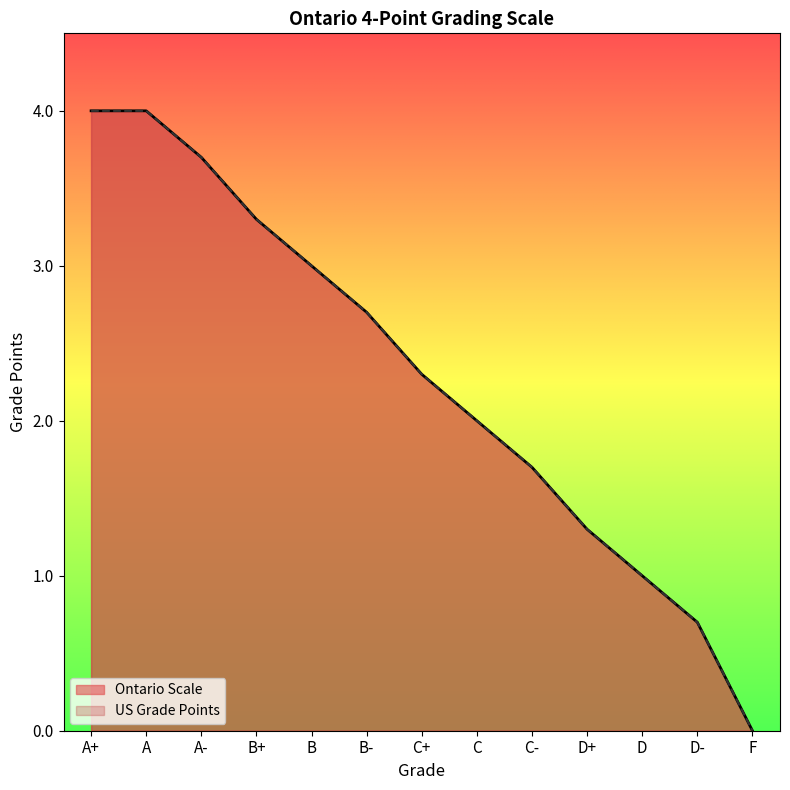

What is the label of the 1st point from the left?

A+